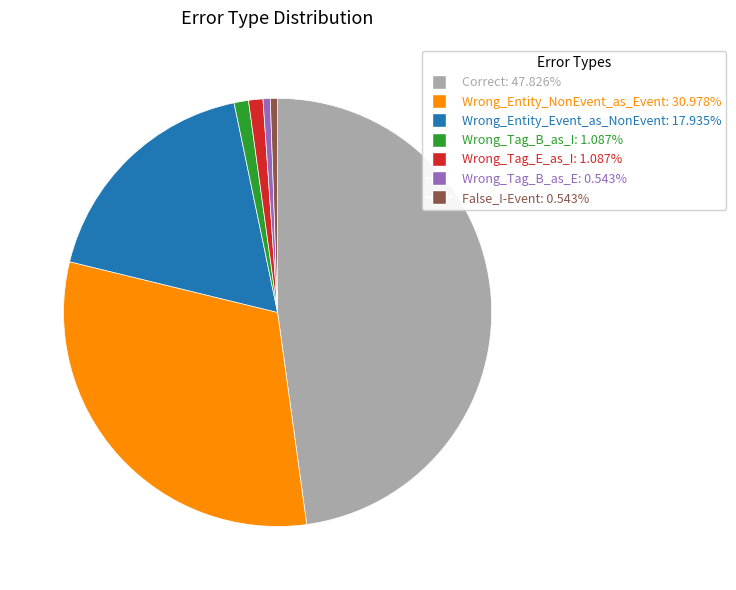

Approximately how many times larger is the value at False_I-Event compared to Wrong_Tag_B_as_I?

0.5